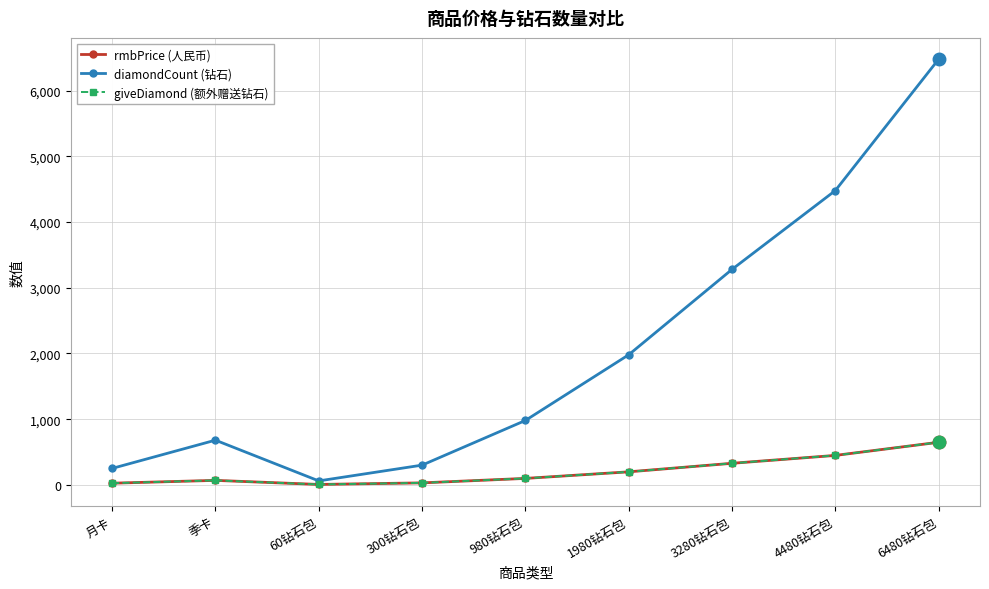

Which series has the largest total across all categories?

diamondCount (钻石)